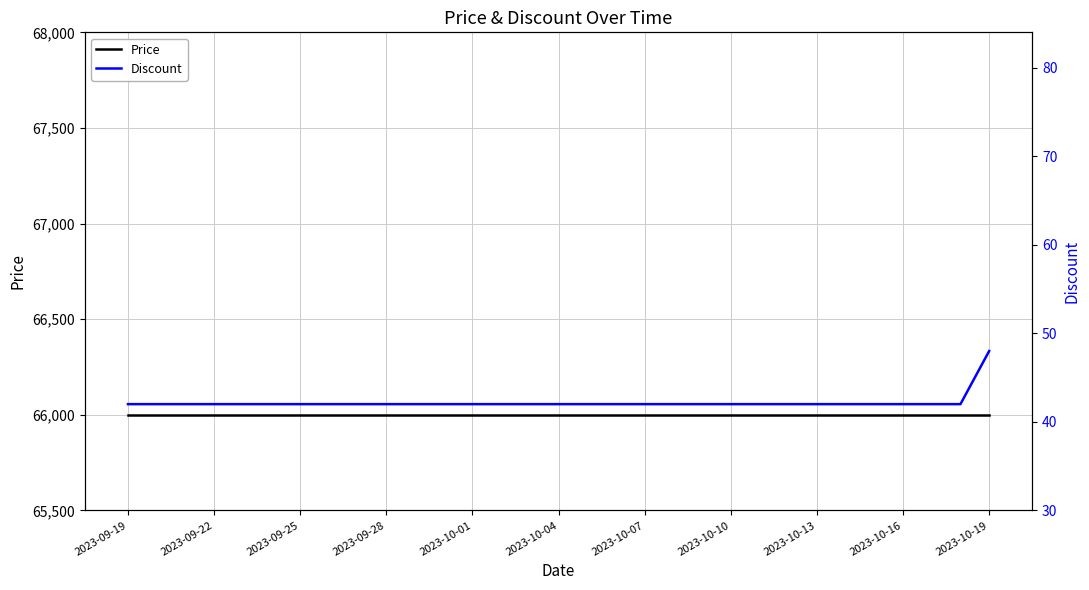

Rank the series at 13 from lowest to highest value.

Discount, Price